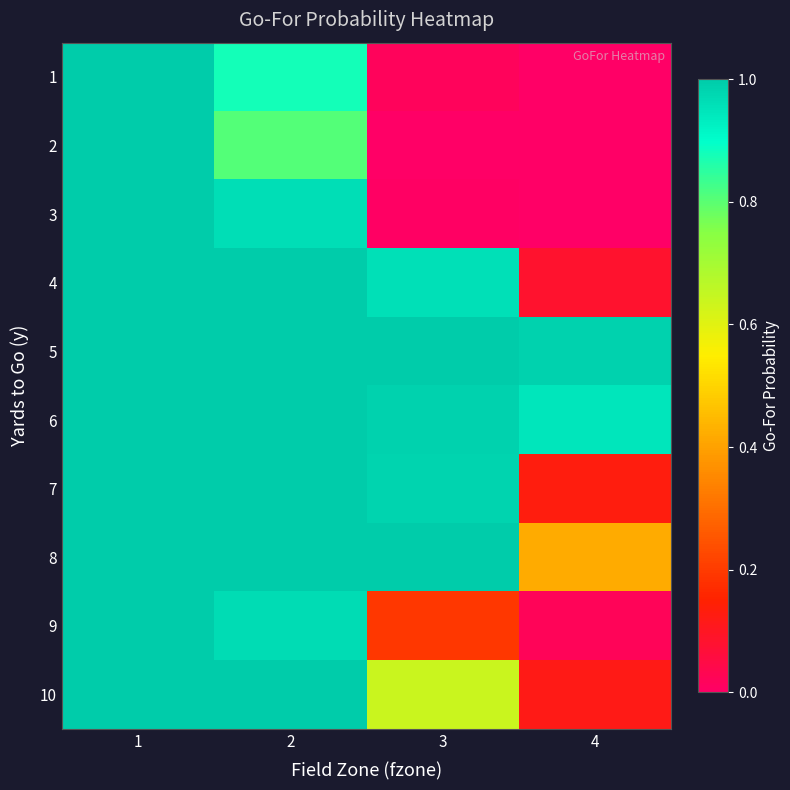

Between 3 and 4, which is larger?

3